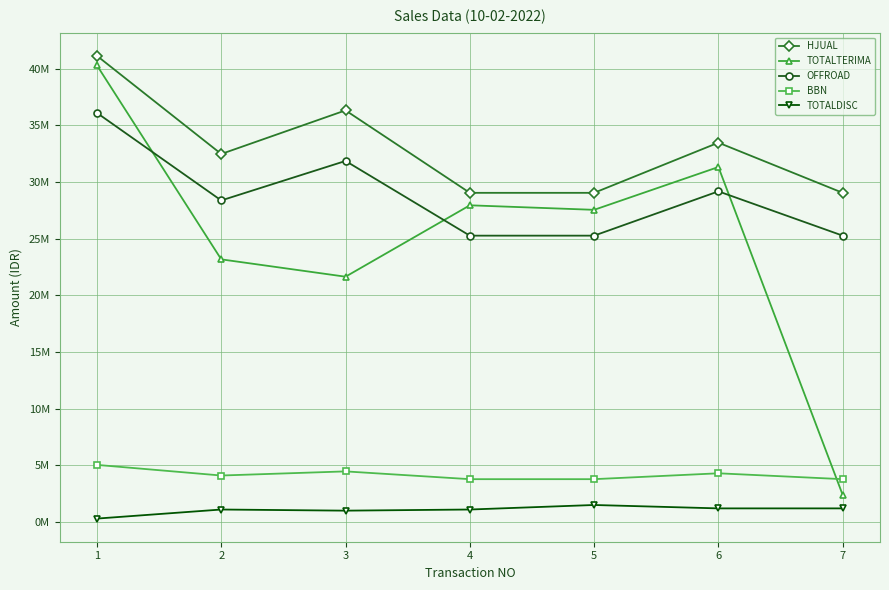

Is the value of OFFROAD at 6 greater than the value of TOTALTERIMA at 3?

Yes